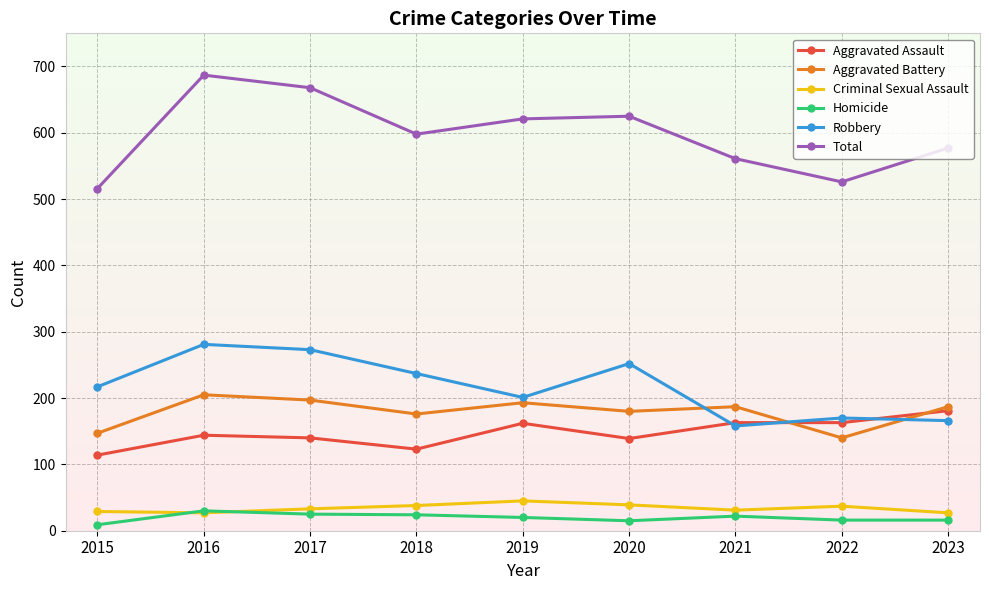

In Robbery, how many points are lower than both neighbors (excluding endpoints)?

2